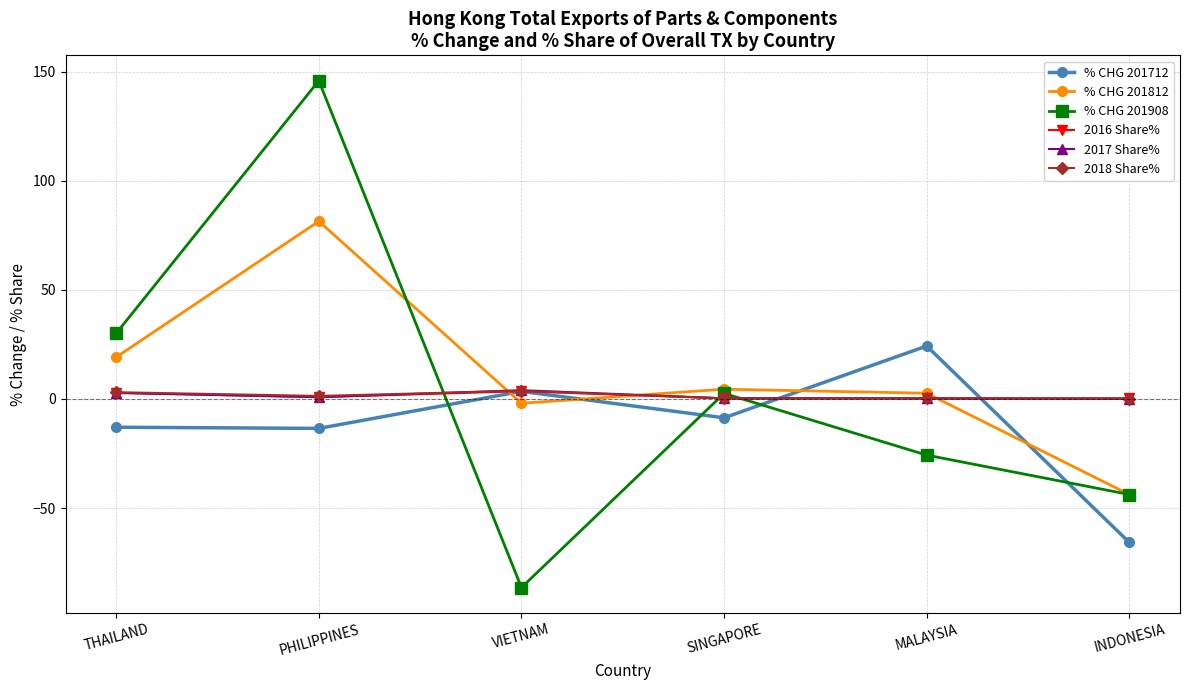

What are all the series names shown in the legend?

% CHG 201712, % CHG 201812, % CHG 201908, 2016 Share%, 2017 Share%, 2018 Share%